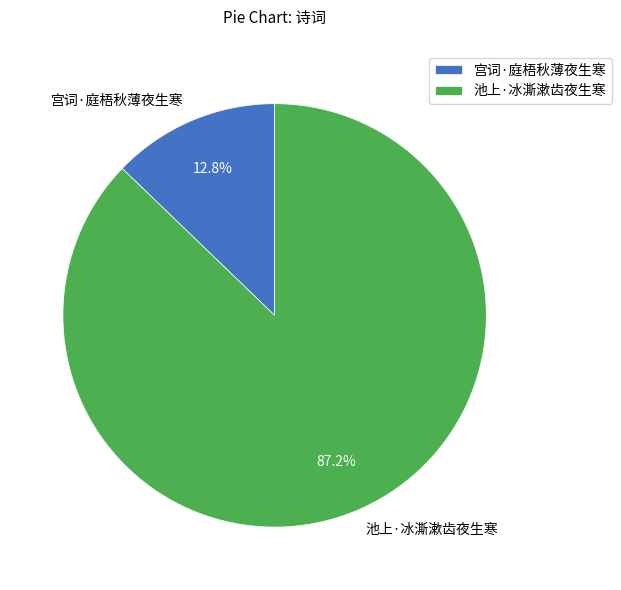

How many slices are in this pie chart?

2